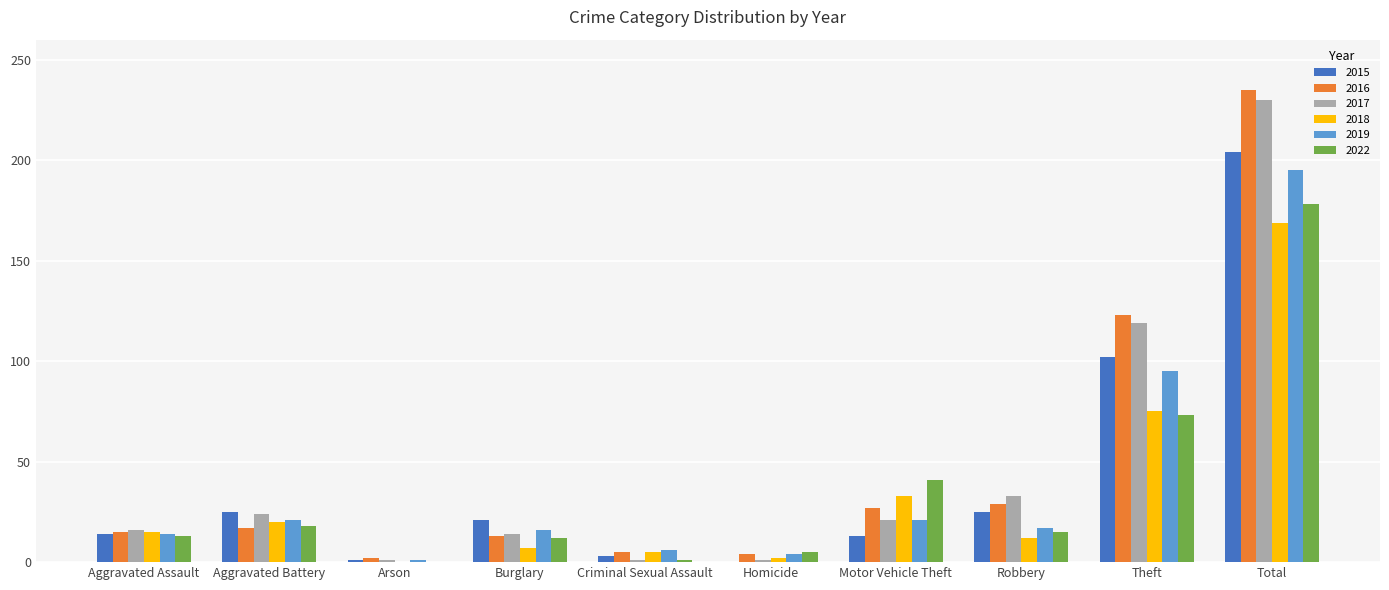

What is the sum of the 2015 values at Motor Vehicle Theft and Theft?

115